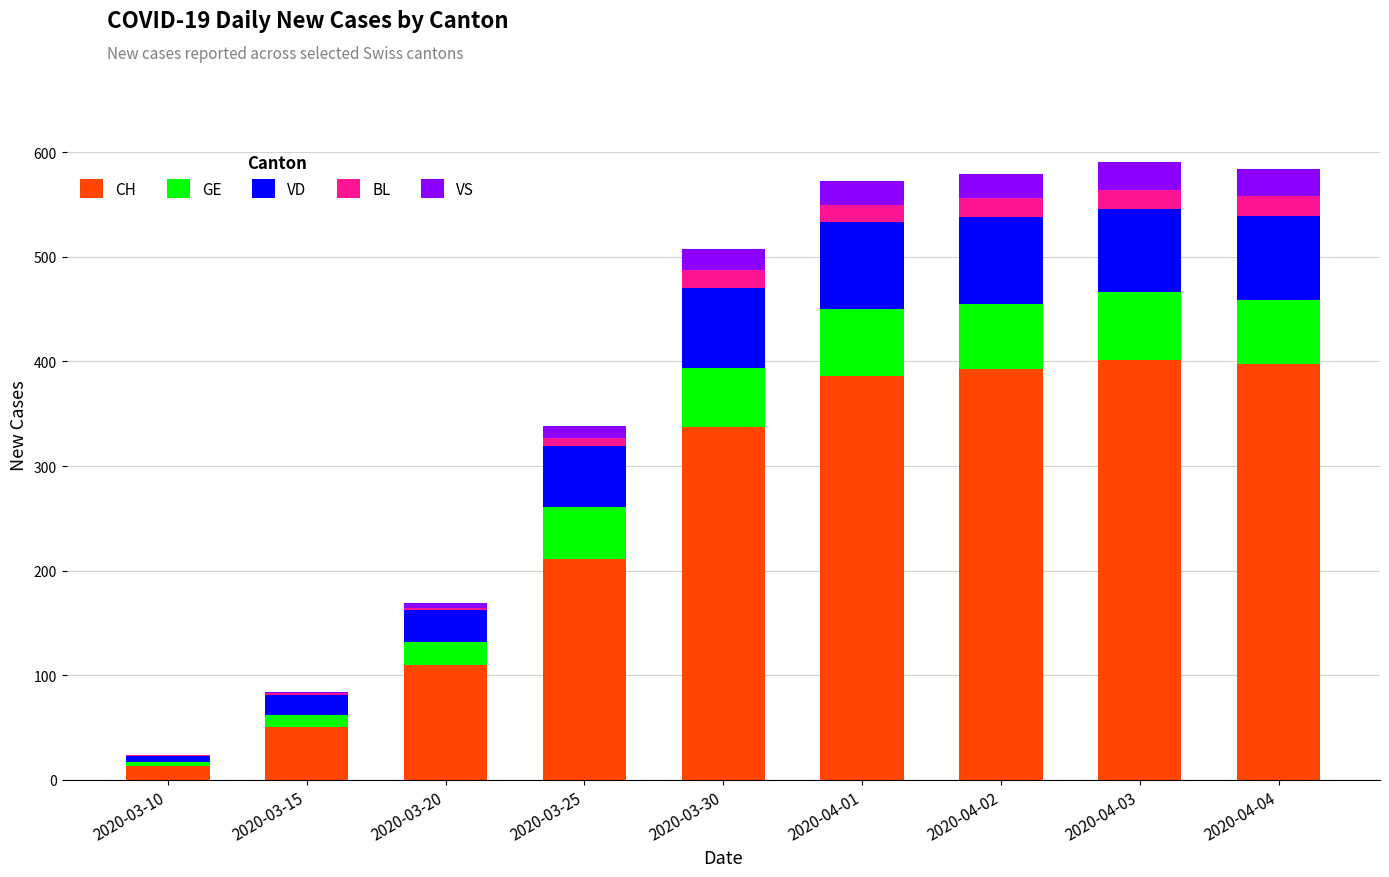

How many categories are shown in the chart?

9